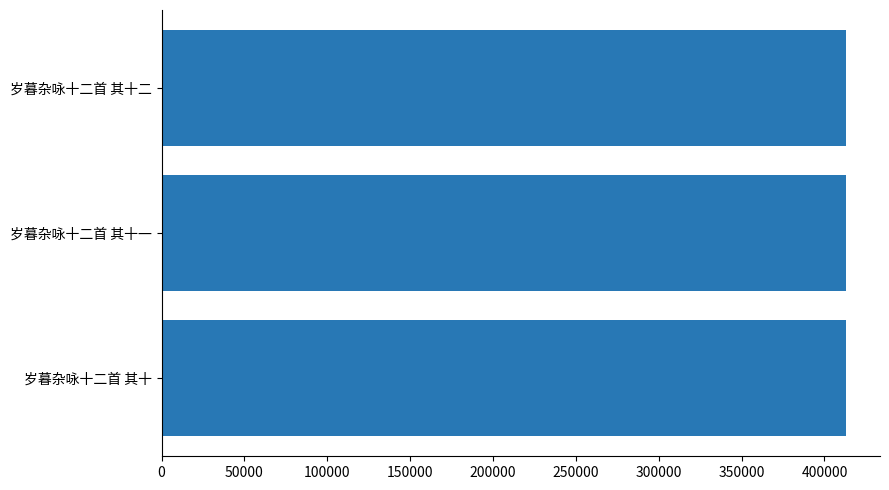

How many values are below 412857?

1